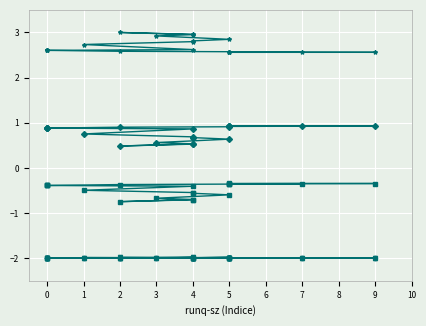

True or false: kbmemfree has more than 0 points higher than both neighbors.

True